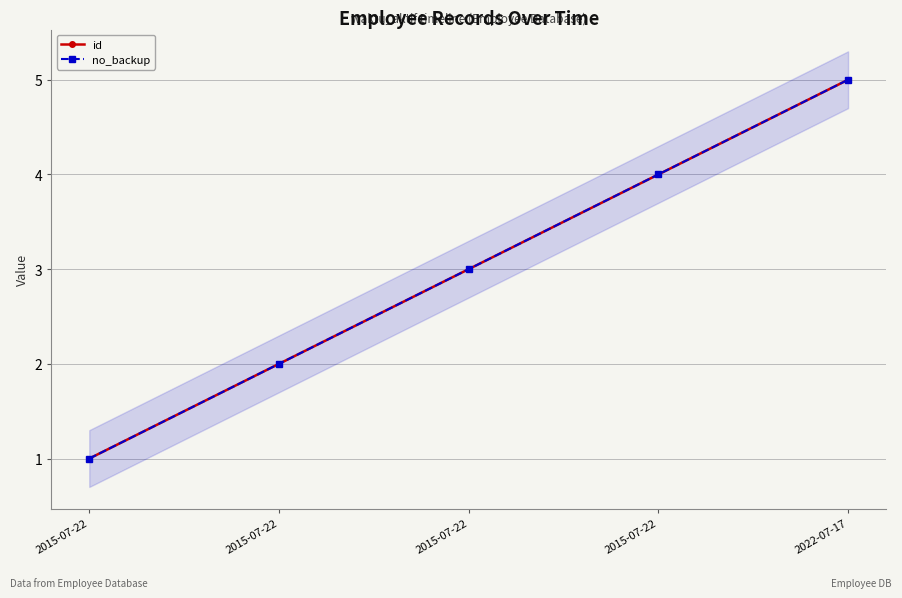

Which label corresponds to the smallest value in the chart?

2015-07-22